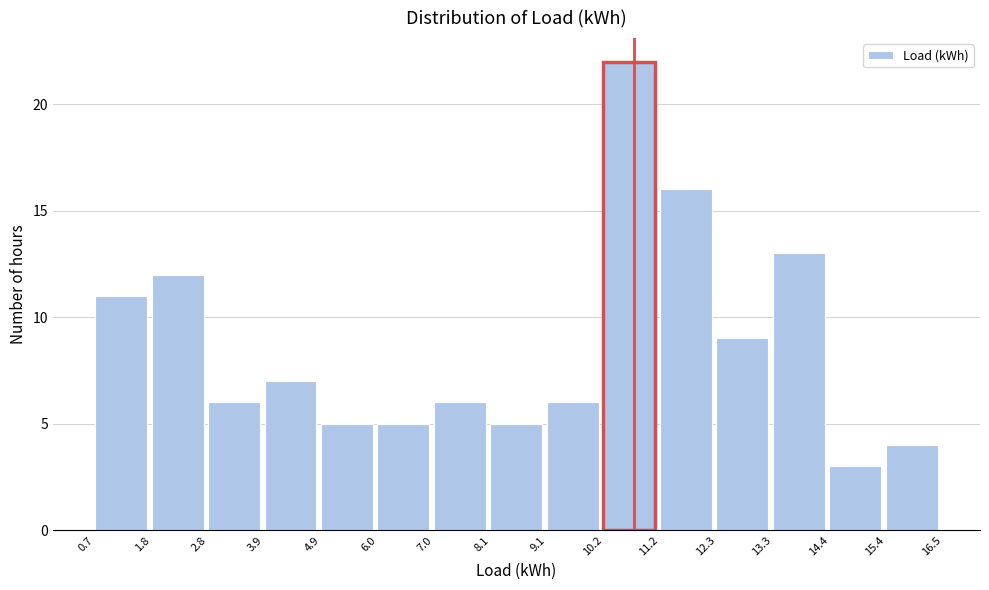

What is the height of the bar covering 12.3 to 13.3 on the x-axis? The values are not printed on the chart, so give them approximately, as read against the axis.

9